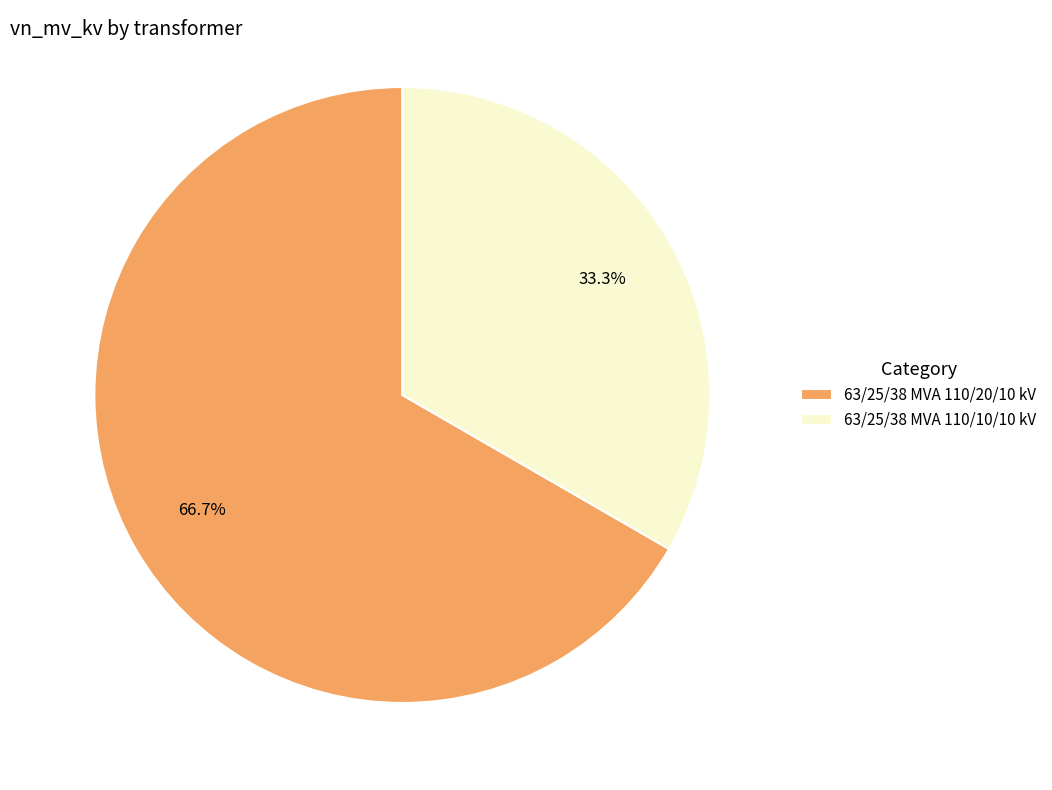

Combined, what portion of the pie is 63/25/38 MVA 110/20/10 kV and 63/25/38 MVA 110/10/10 kV?

100.0%